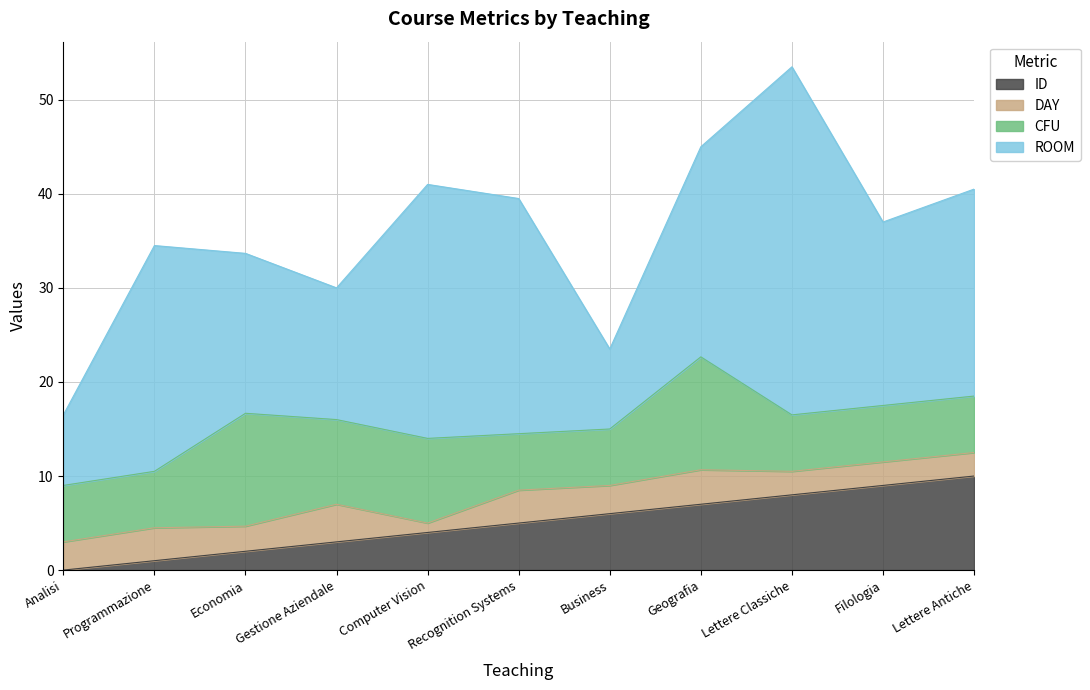

At how many categories does at least one series exceed 15?

8